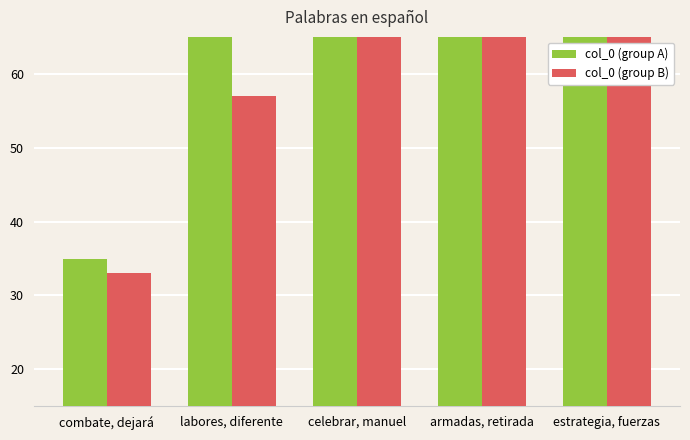

Between combate, dejará and celebrar, manuel, which is larger?

celebrar, manuel